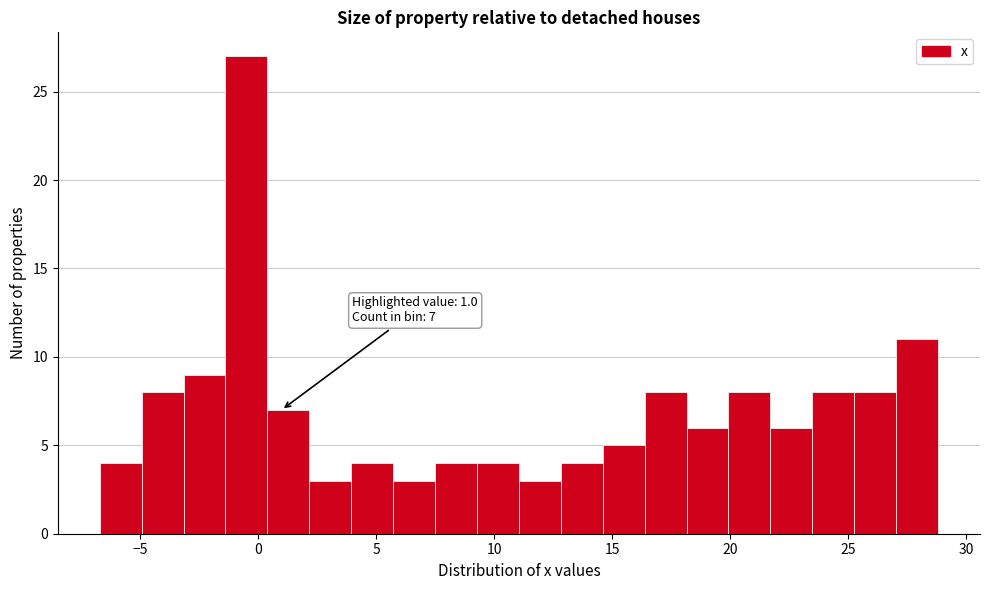

Around what value on the x-axis is the tallest bar? Give the approximate position of its centre, as read against the axis.

-0.5